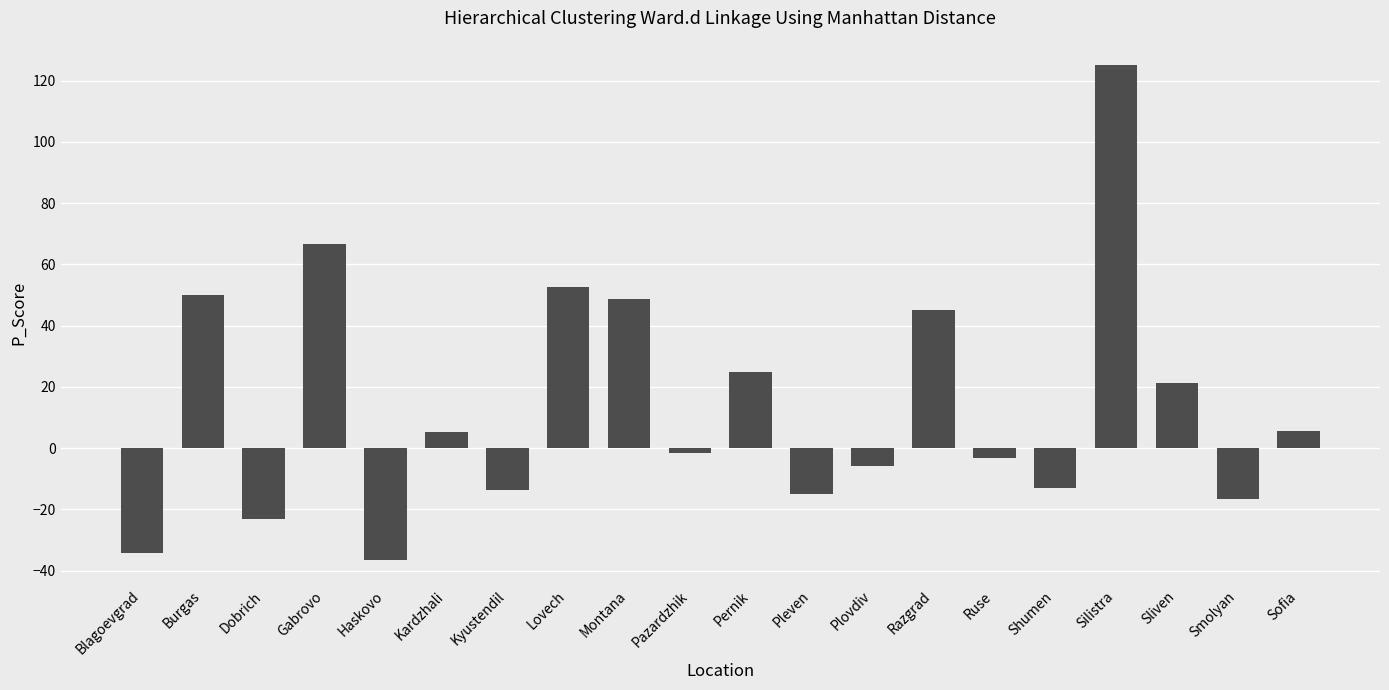

Is it true that the value at Kardzhali is 5.3?

True